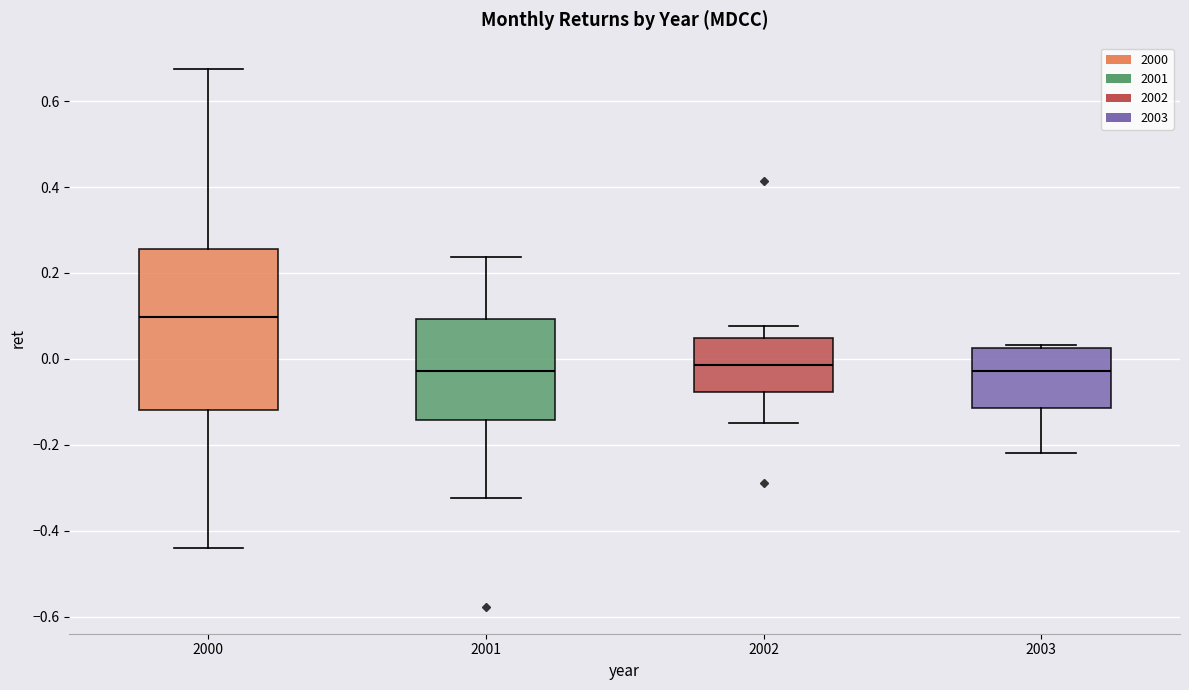

Which box has the highest median line?

2000